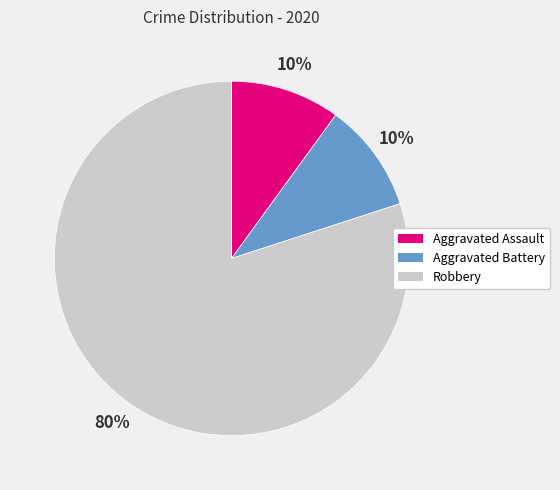

Is it true that Aggravated Assault is 10% of the pie?

True